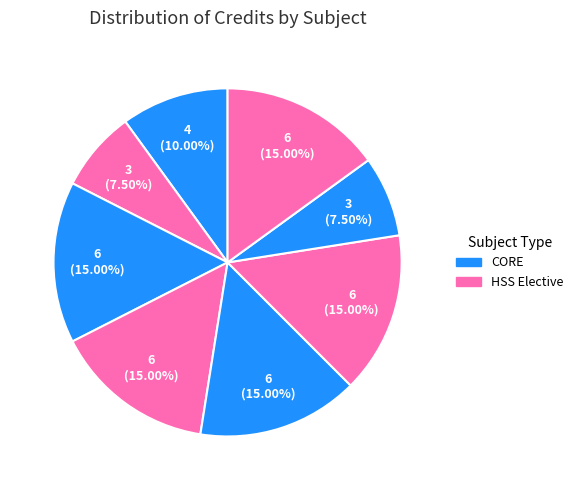

Count the number of slices in the pie.

8